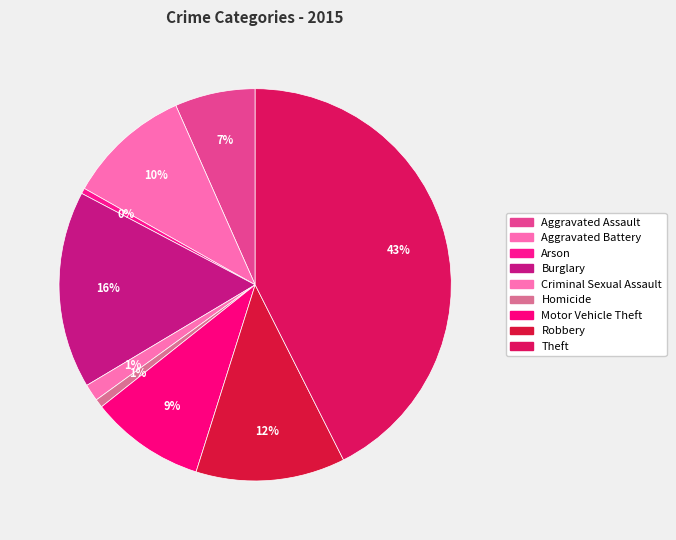

To the nearest percent, what is the difference between the Criminal Sexual Assault and Homicide slice percentages?

1%